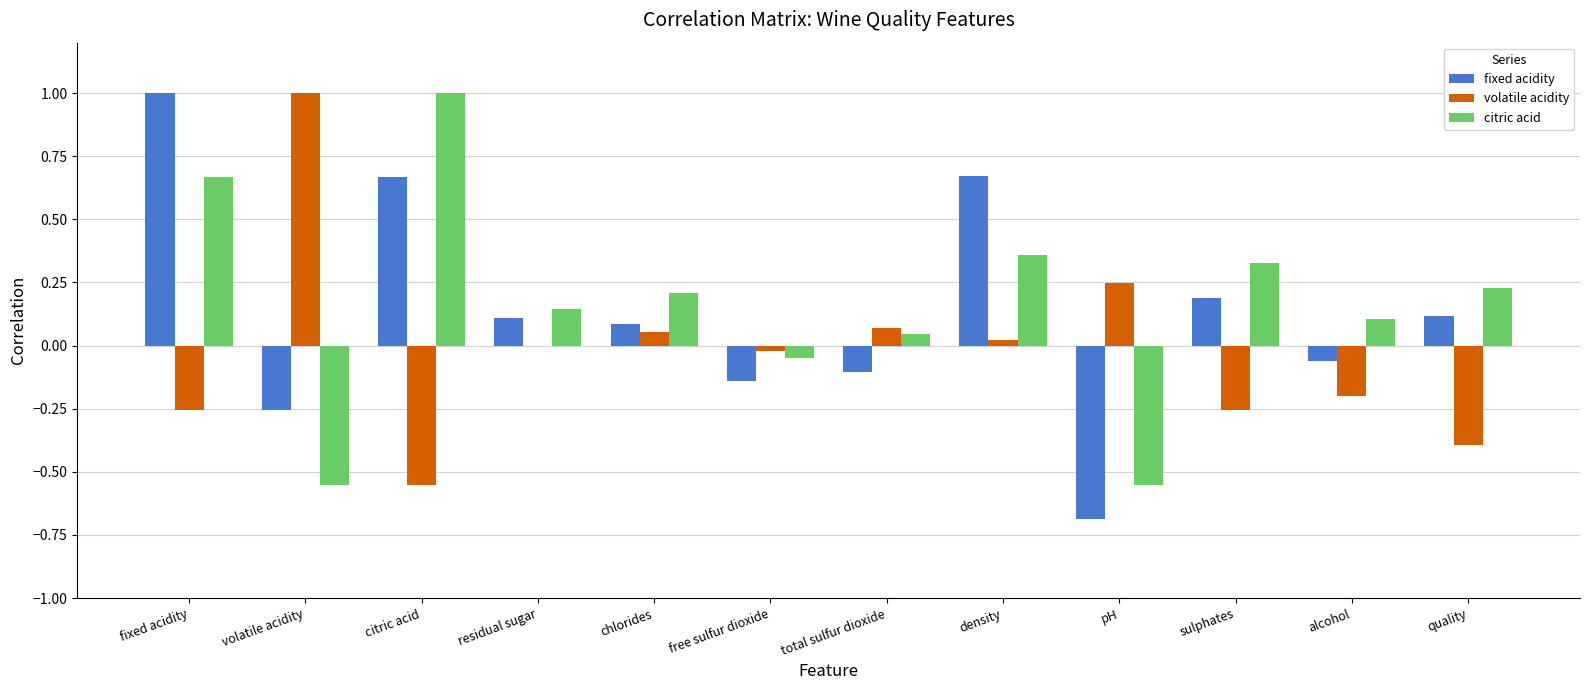

How many categories are shown in the chart?

12